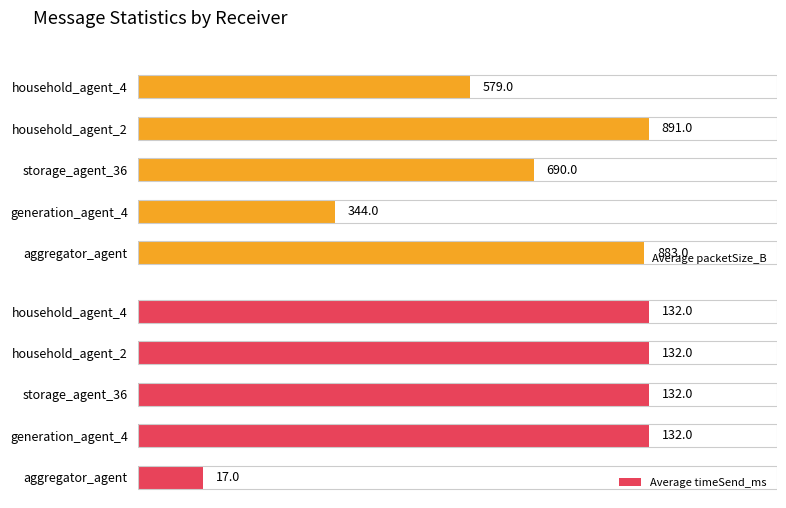

What is the average value of the Average timeSend_ms series?

109